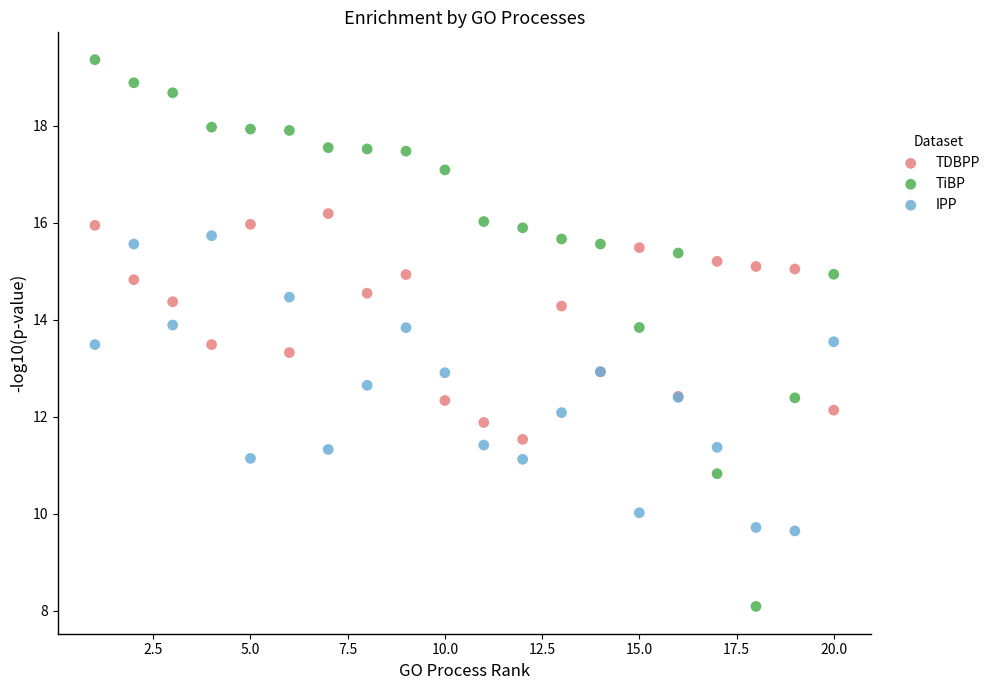

What is the X range (max minus min) for the scatter plot?

19.0